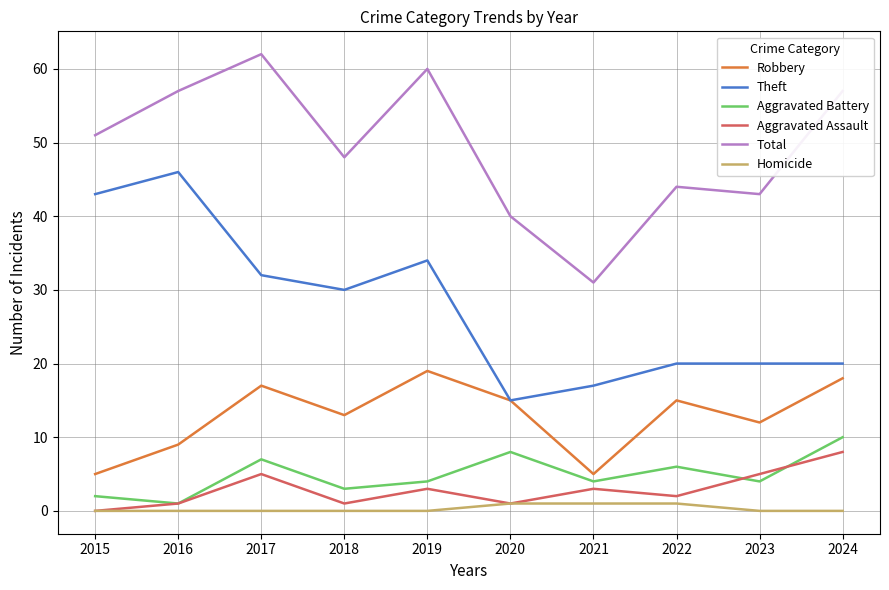

True or false: Theft has more than 1 points higher than both neighbors.

True